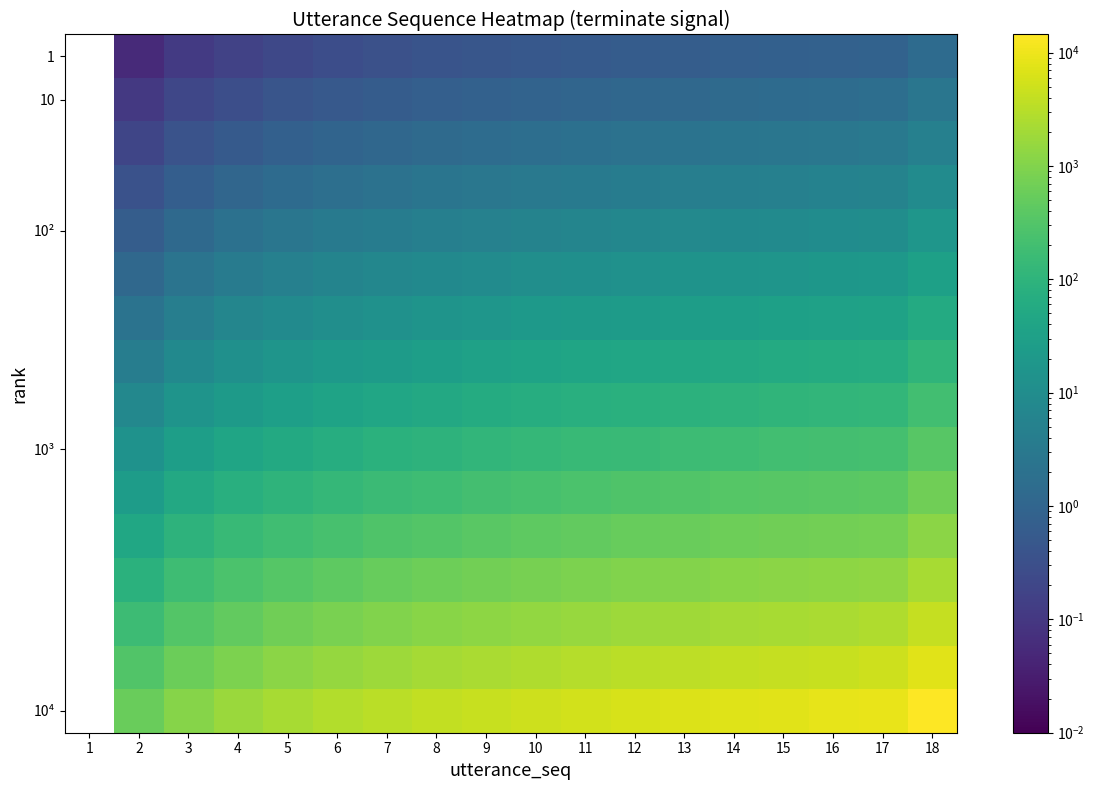

Count the number of categories in the chart.

18